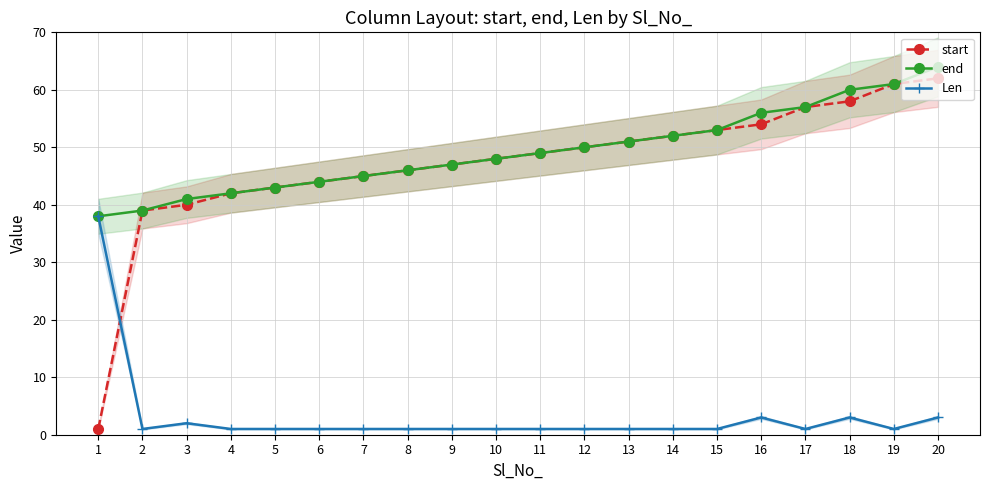

At how many categories does at least one series exceed 29?

20